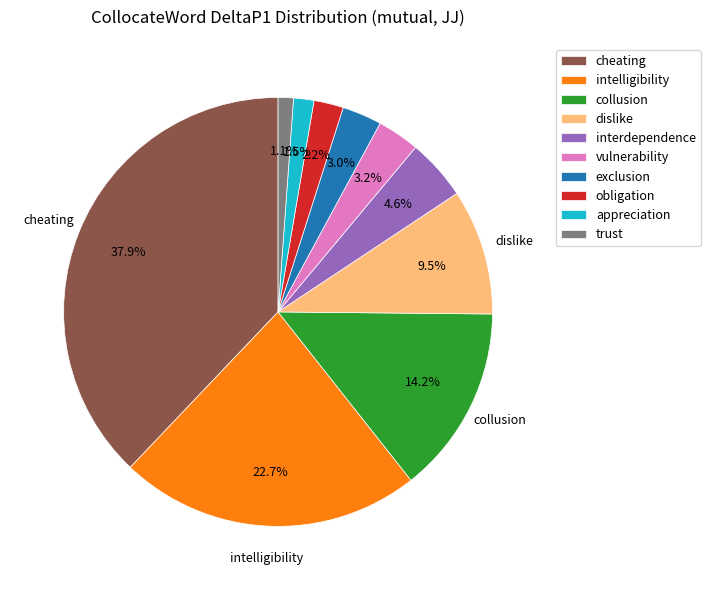

To the nearest percent, what is the average slice percentage?

10%